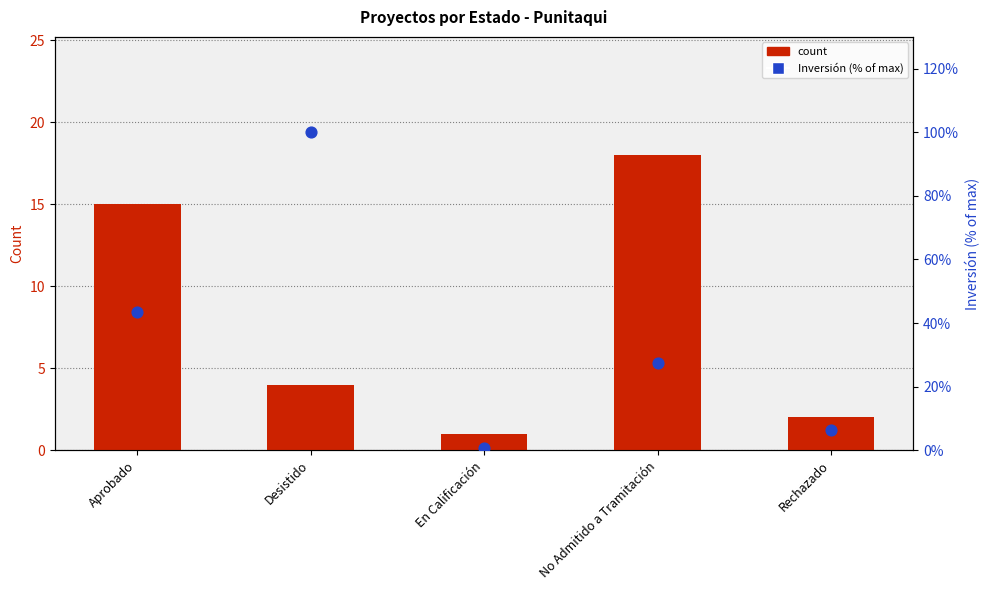

Is the value of Inversión (% of max) at No Admitido a Tramitación greater than the value of count at Rechazado?

Yes